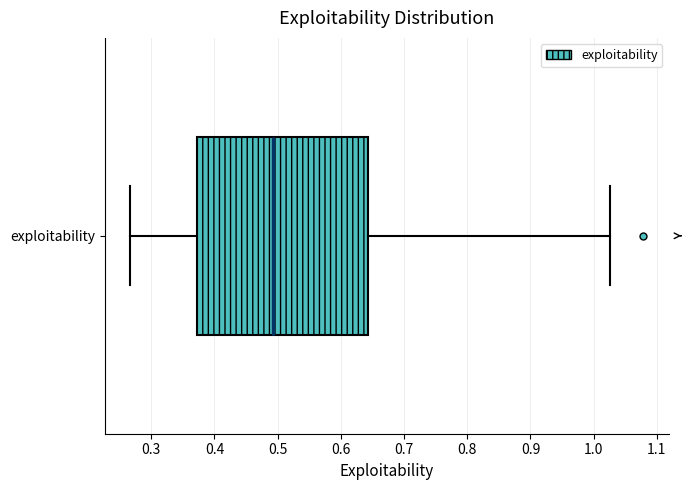

Transcribe this box plot: give where the median line is, the range the box spans, and where the two whiskers end, as read against the x-axis. The values are not printed on the chart, so give them approximately, as read against the axis.

median 0.49, box 0.37 to 0.64, whiskers 0.27 to 1.03